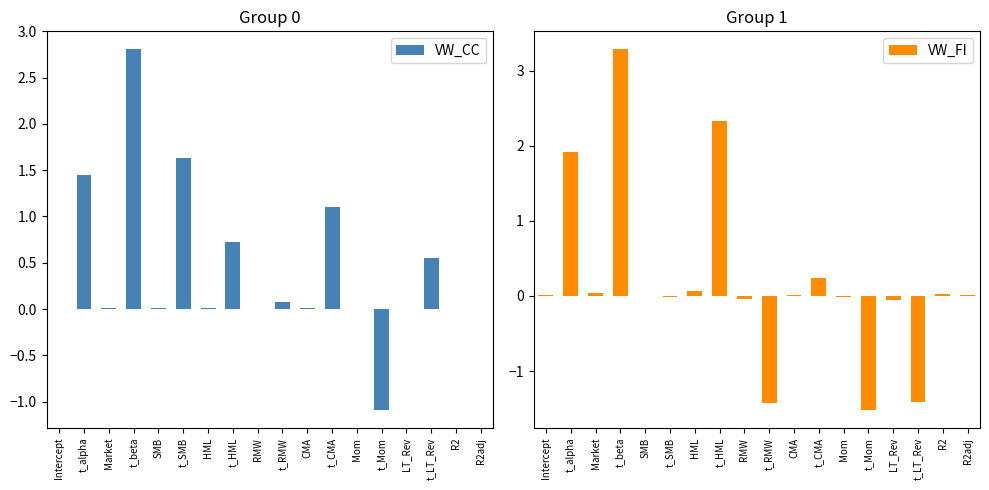

What is the difference between the VW_FI values at R2adj and RMW?

0.1